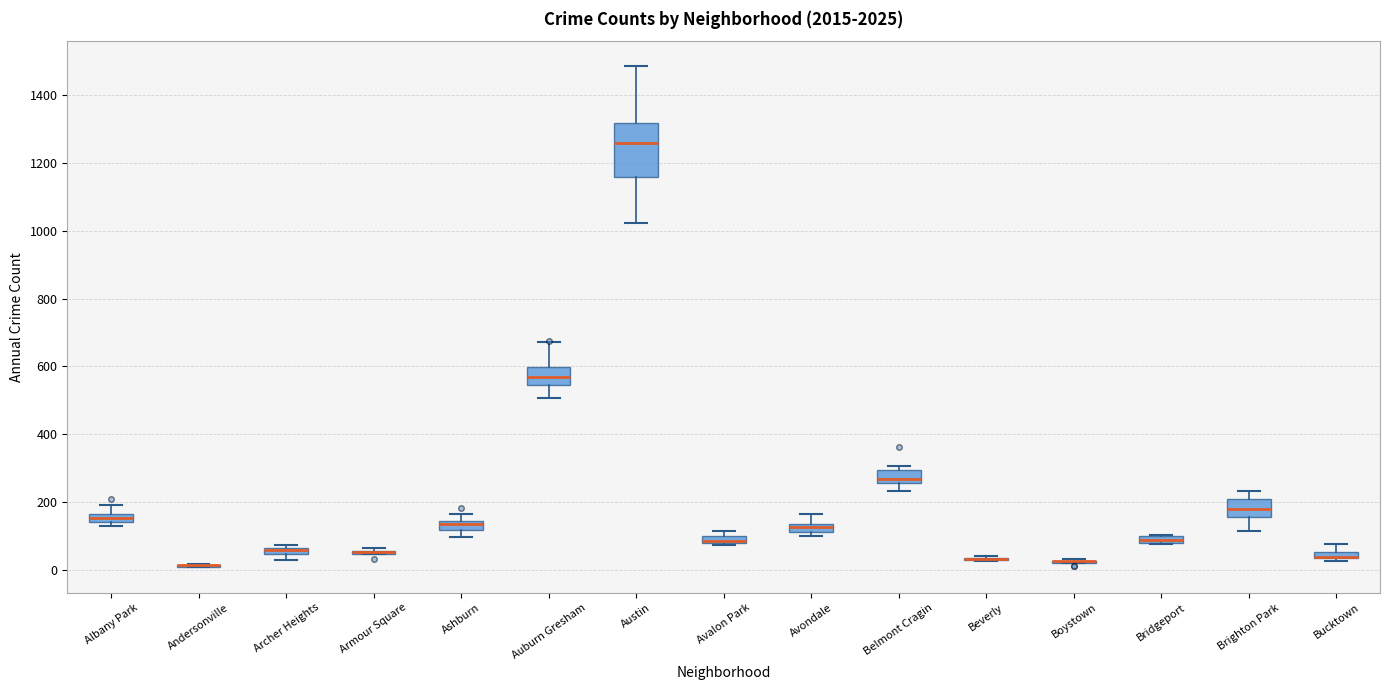

Which box is the tallest, from its lower edge to its upper edge?

Austin